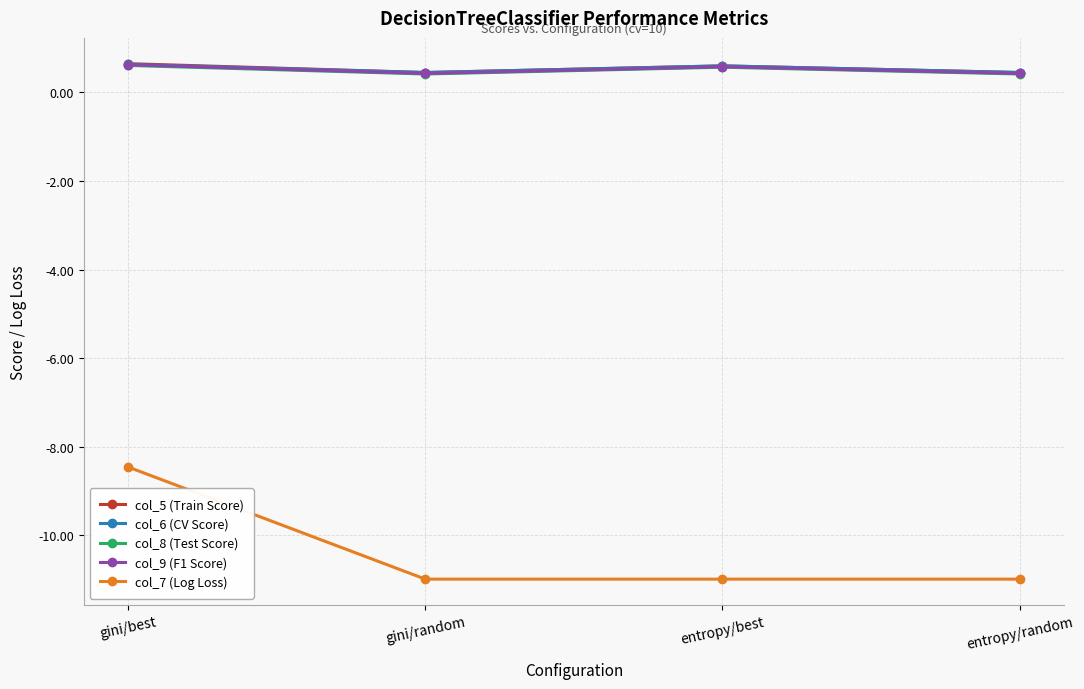

Is the value of col_6 (CV Score) at entropy/best greater than the value of col_7 (Log Loss) at entropy/random?

Yes